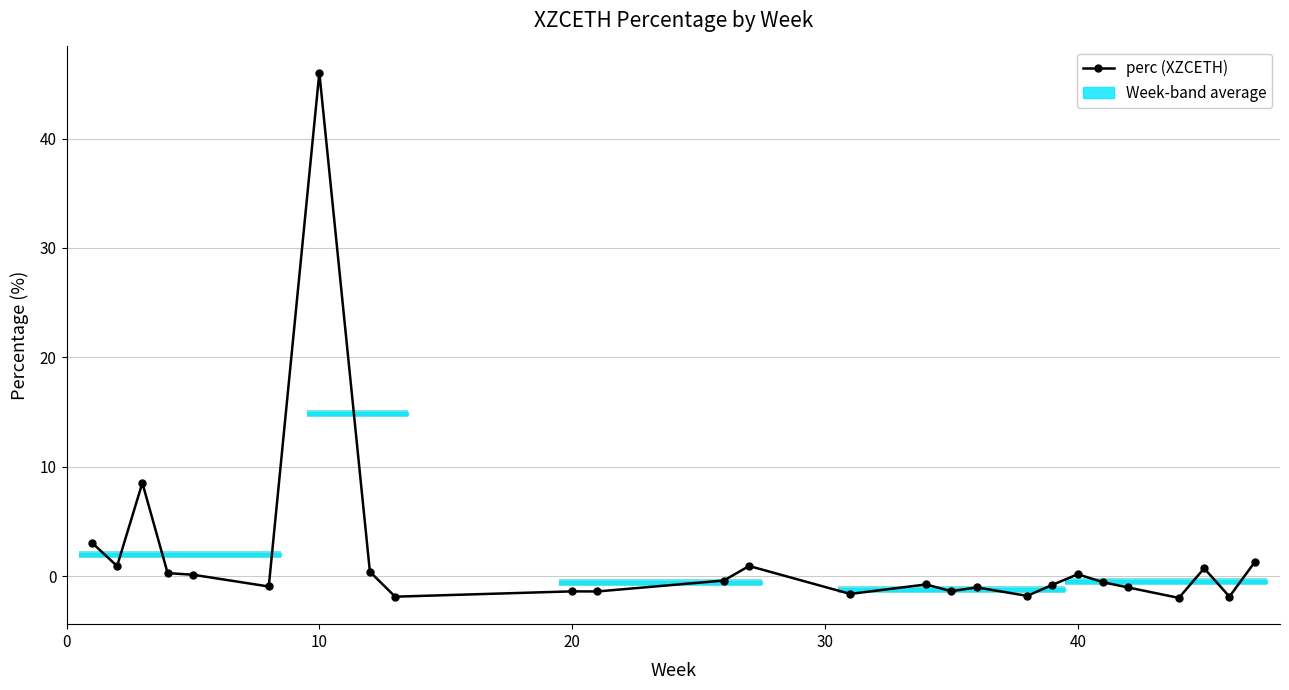

What is the greatest value displayed?

46.0